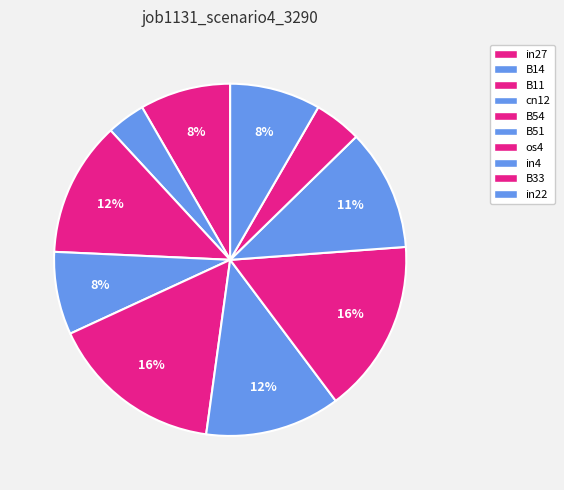

To the nearest percent, what is the combined percentage of B14 and B11?

16%